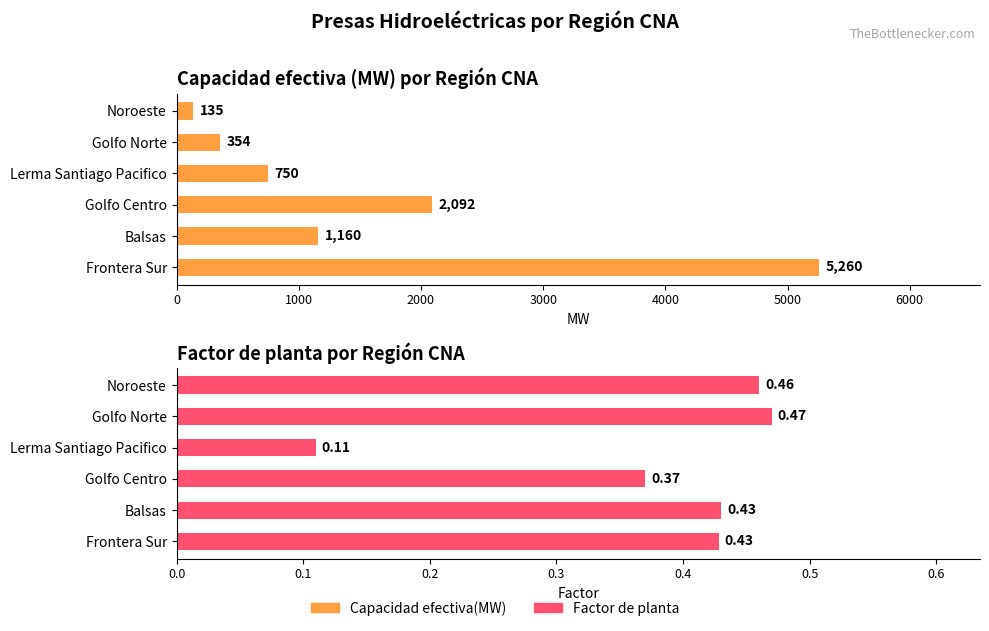

True or false: Factor de planta has a value of 0.3 at Frontera Sur.

False